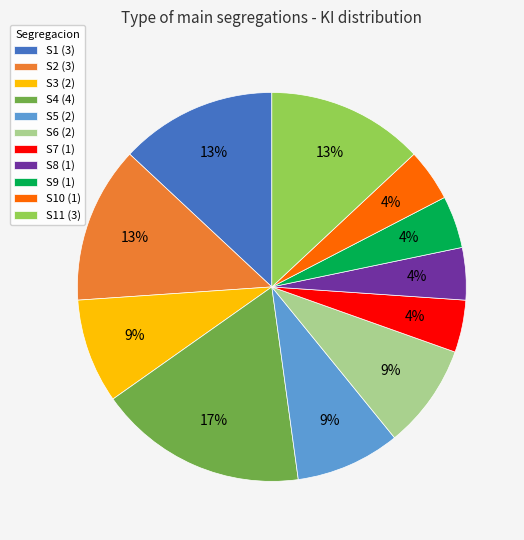

To the nearest percent, what is the average slice percentage?

9%